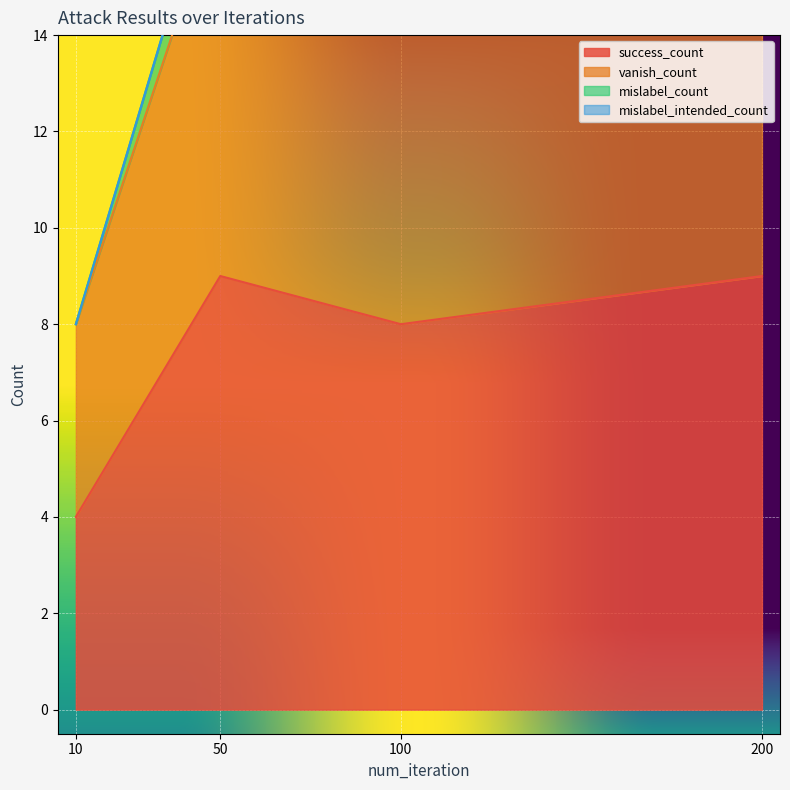

What is the lowest value of the vanish_count series?

8